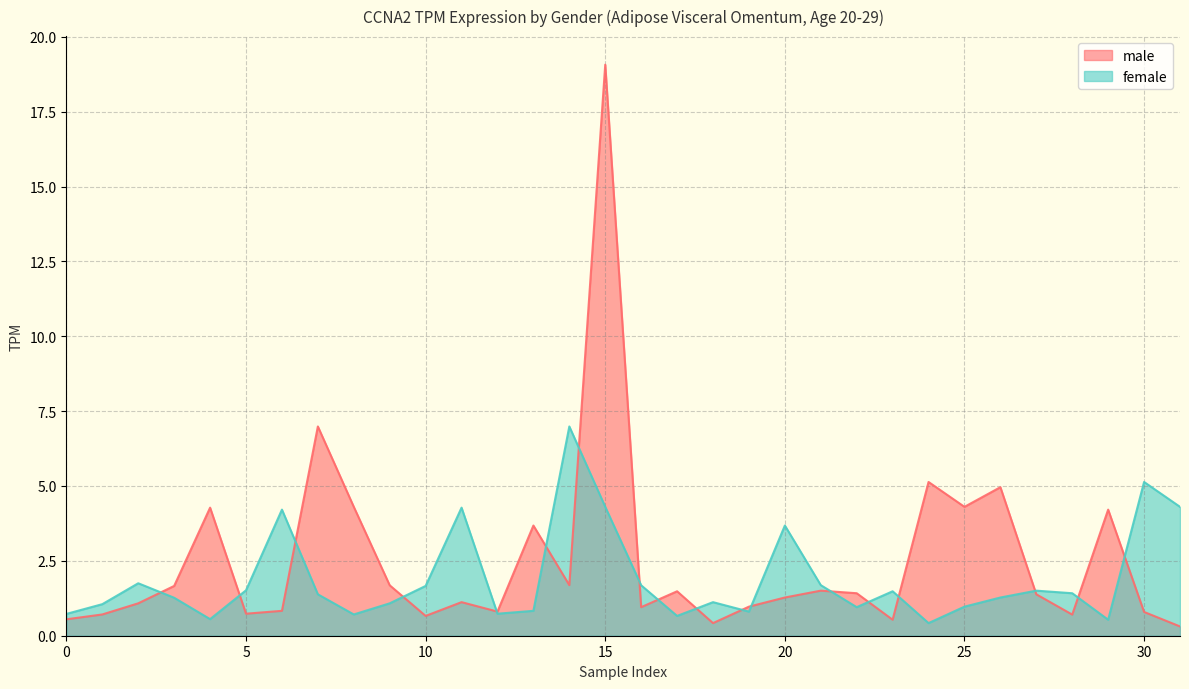

How many interior local peaks does the male series have?

10